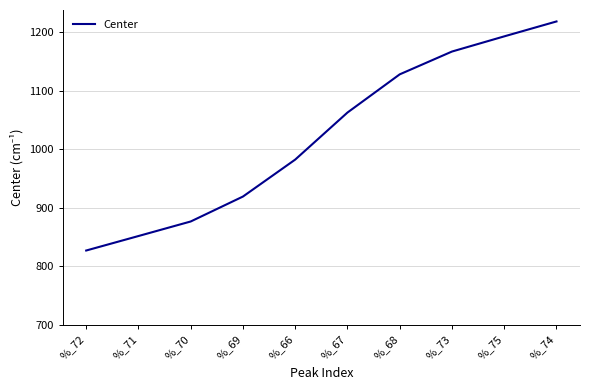

What is the smallest value displayed?

827.2